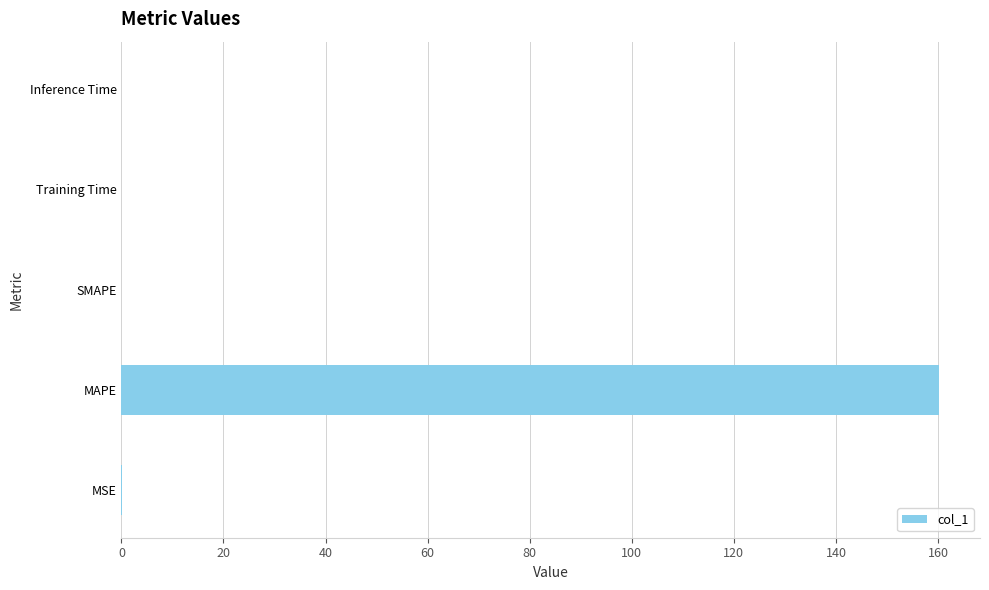

Is it true that the value at MSE is 0.0?

True